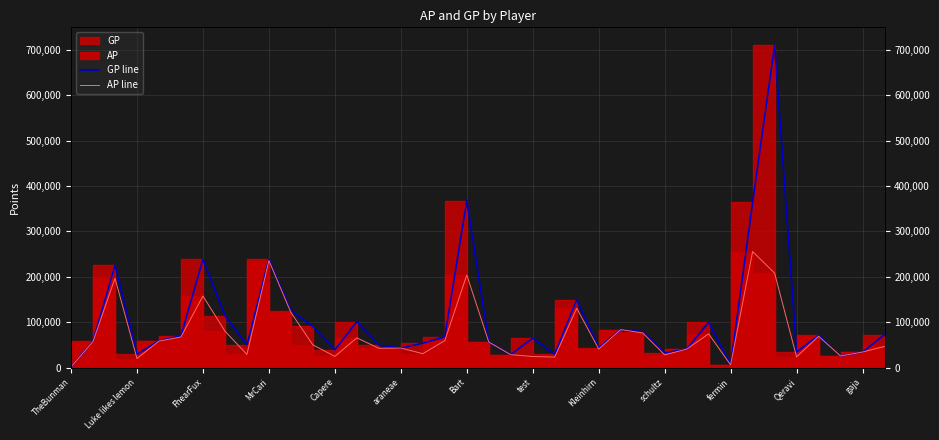

What is the difference between the highest and lowest values at test?

40630